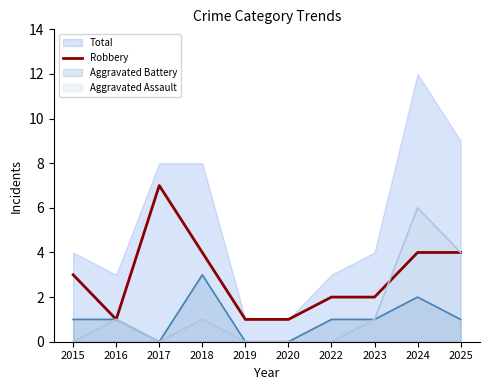

Which series has the largest total across all categories?

Total